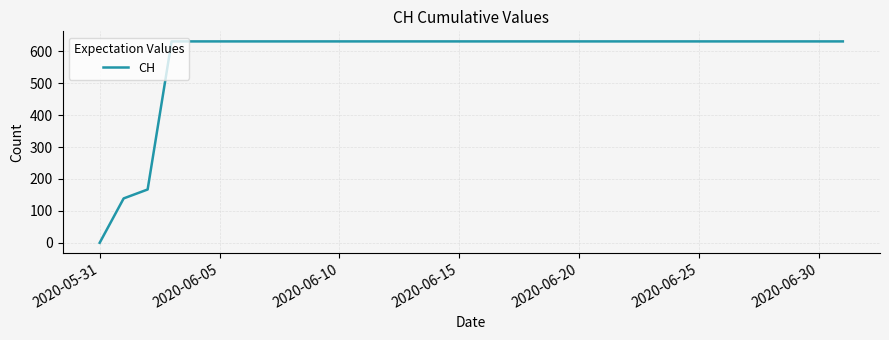

What is the difference between the maximum and minimum values?

631